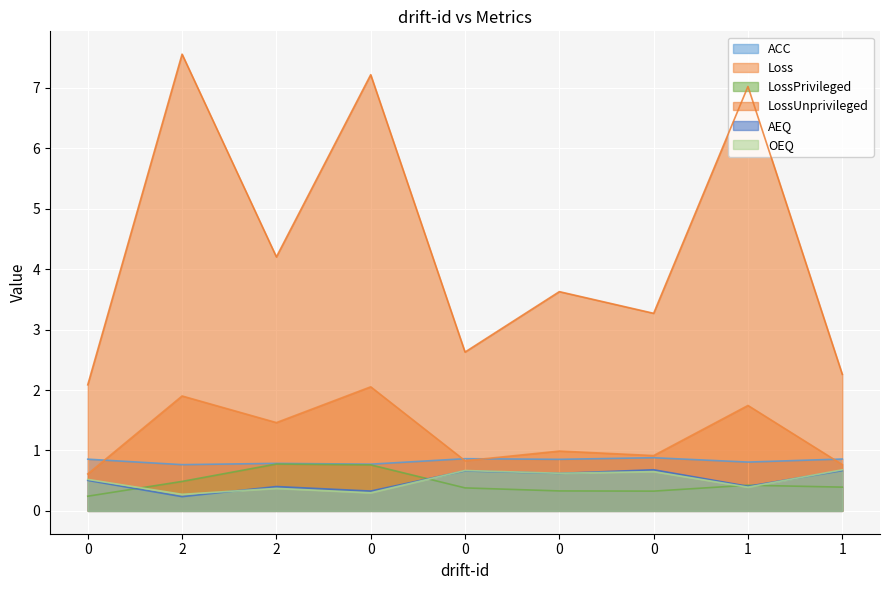

True or false: Loss and LossPrivileged intersect in this chart.

False